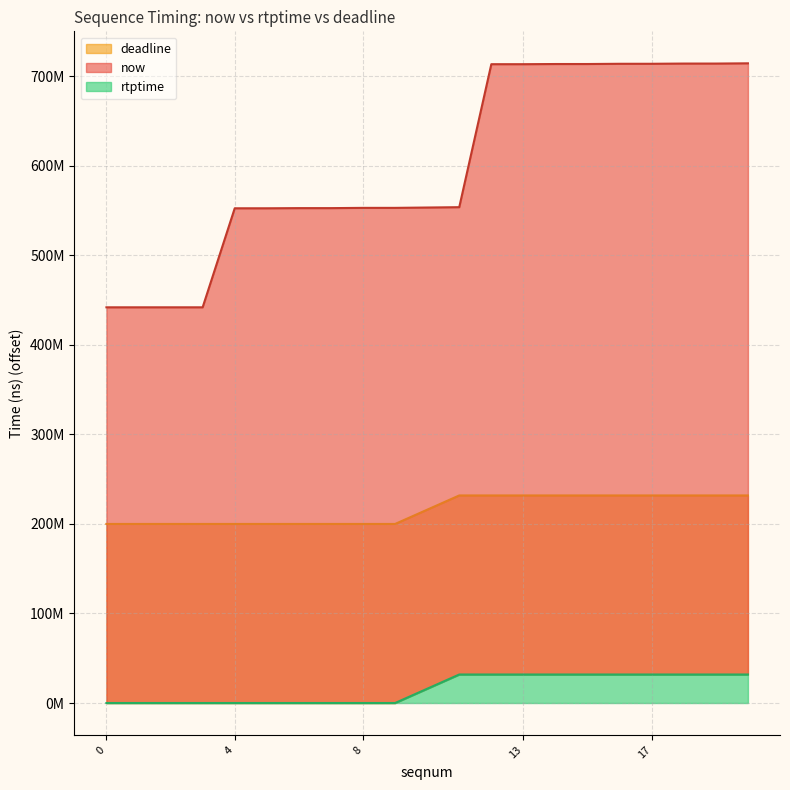

Rank the series by their average value, from lowest to highest.

rtptime, deadline, now